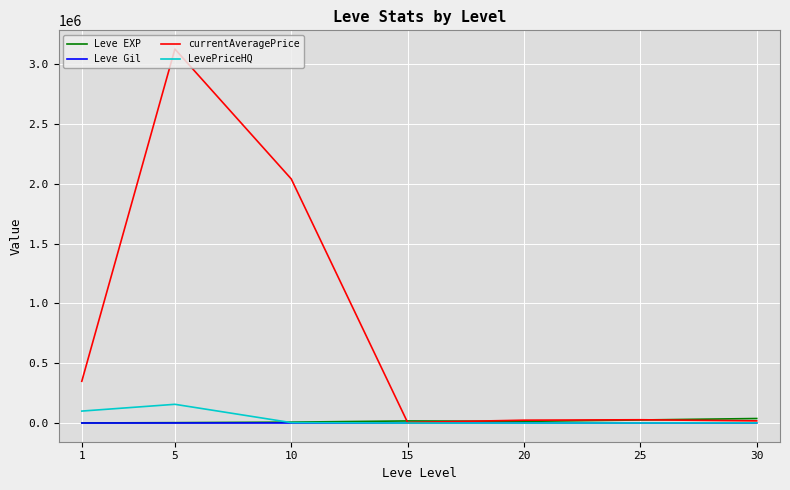

At which category is the sum across all series the highest?

5